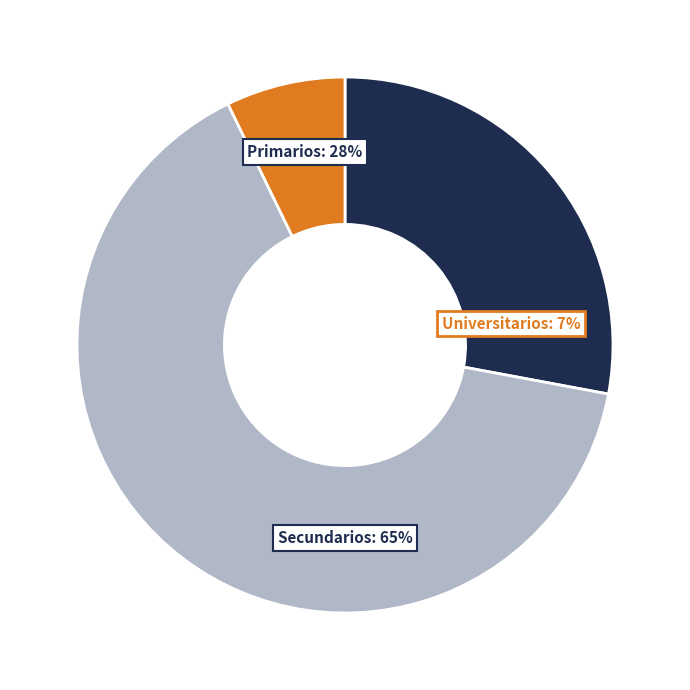

Is Primarios the majority of the pie?

No